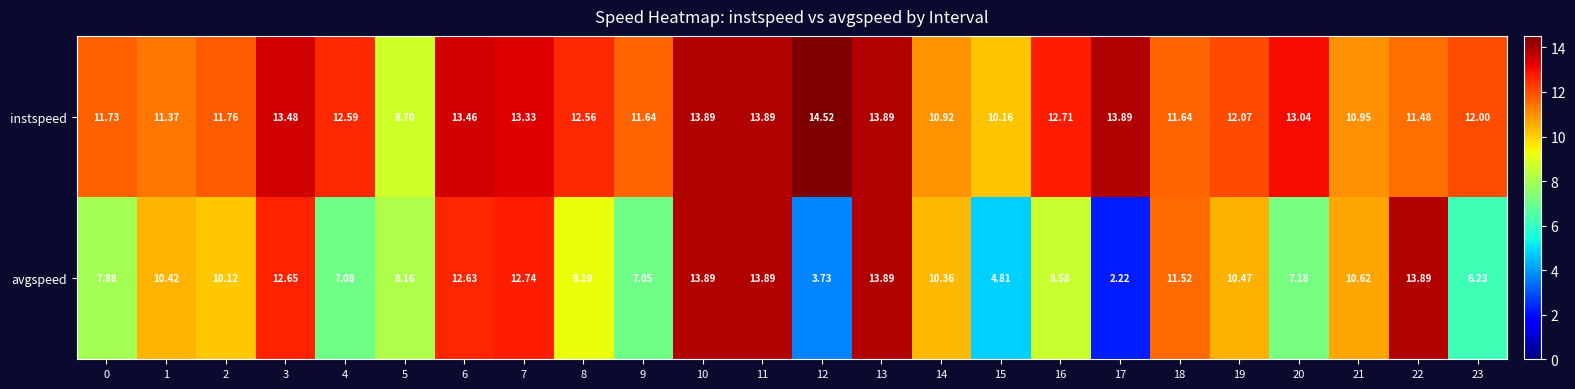

Which series has the largest range (max minus min)?

avgspeed